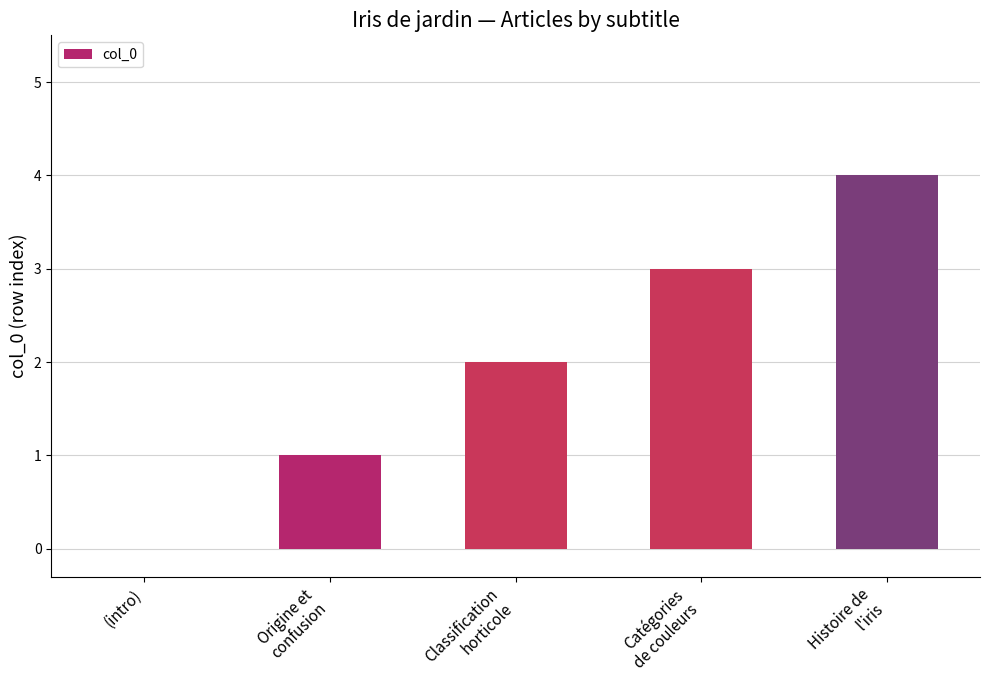

How many values are above zero?

4